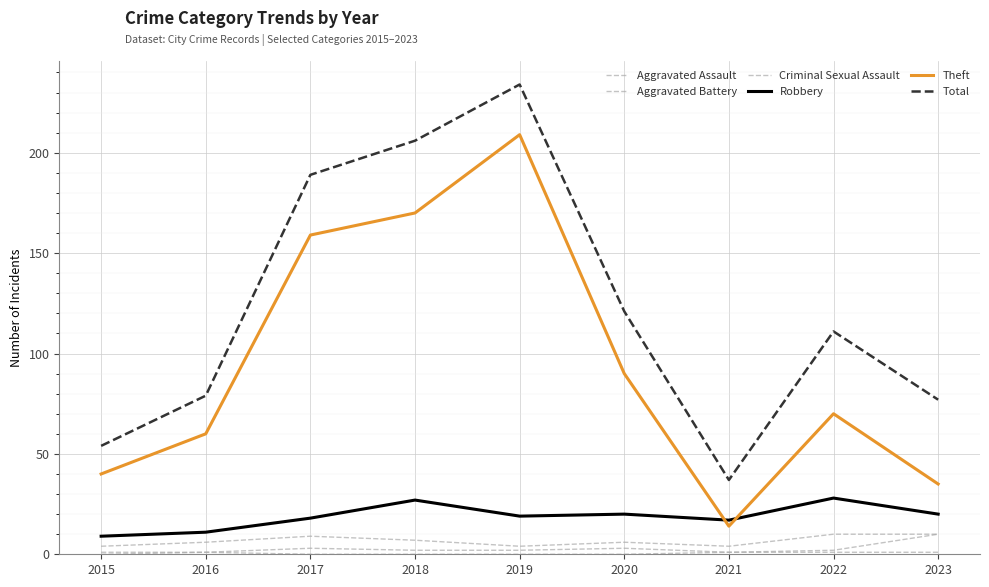

Which series has the largest range (max minus min)?

Total